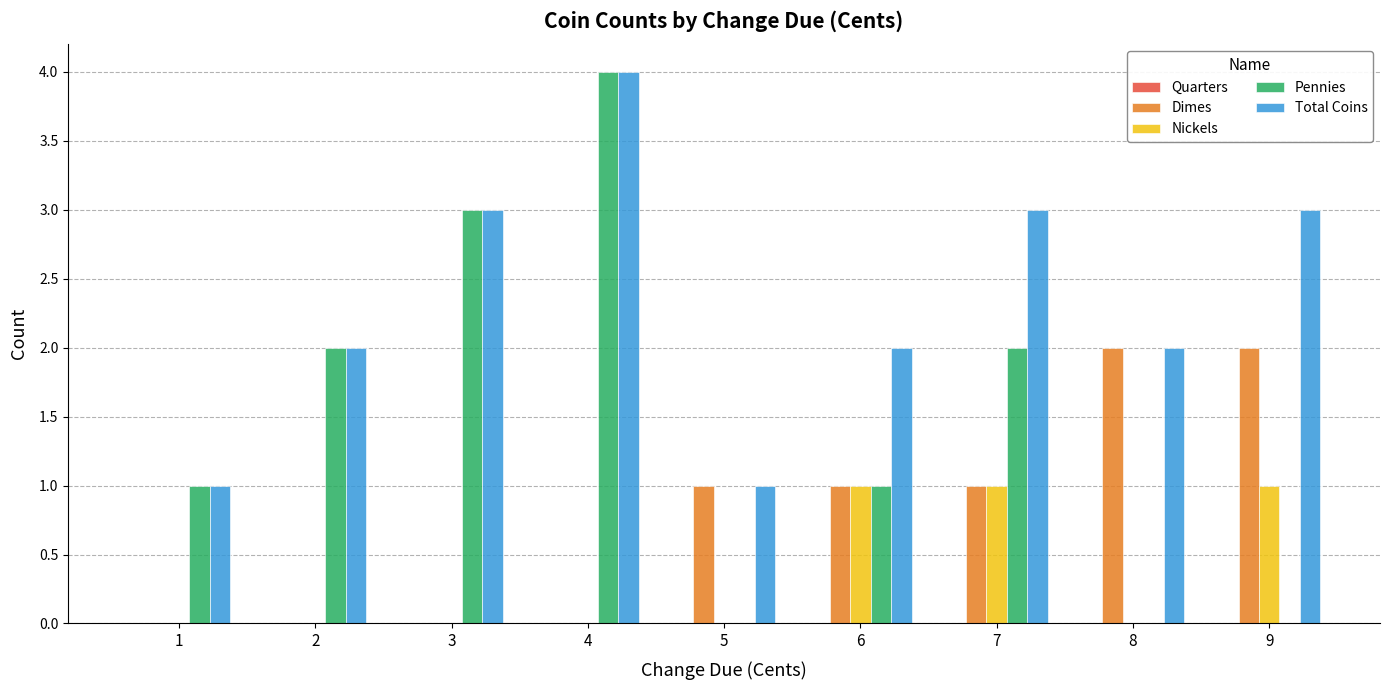

The Nickels series shows -1 at 1. True or false?

False